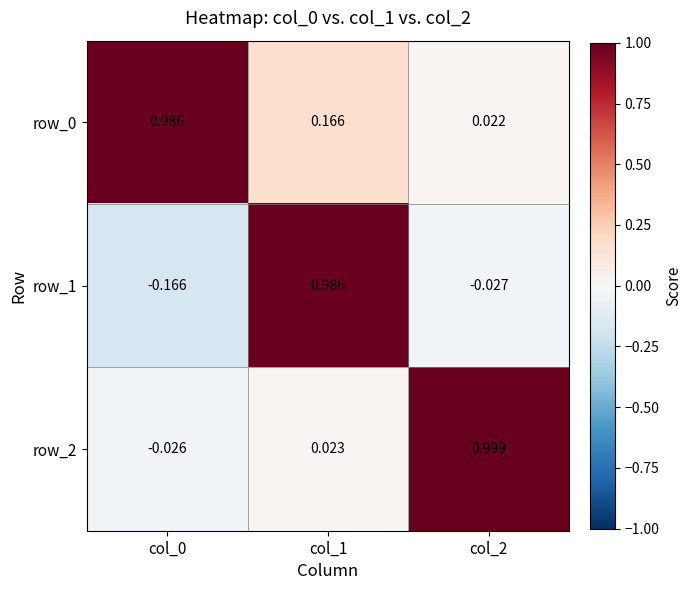

Is the value of row_2 at col_1 greater than the value of row_1 at col_1?

No